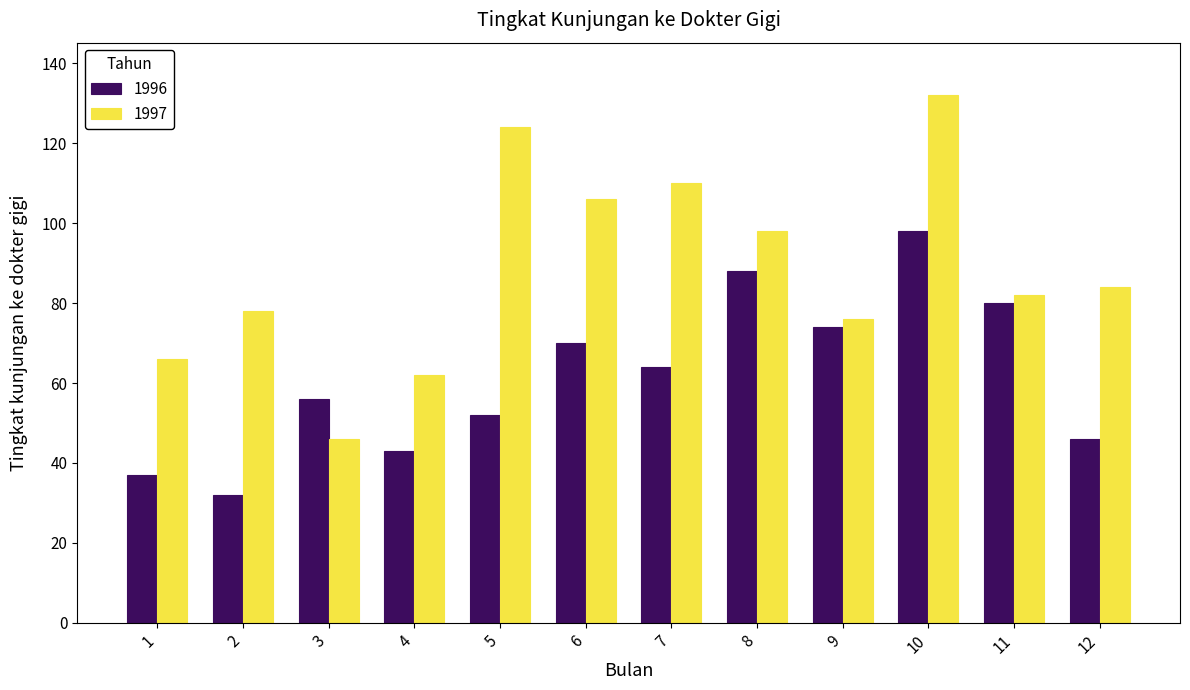

Which series has the widest spread of values?

1997